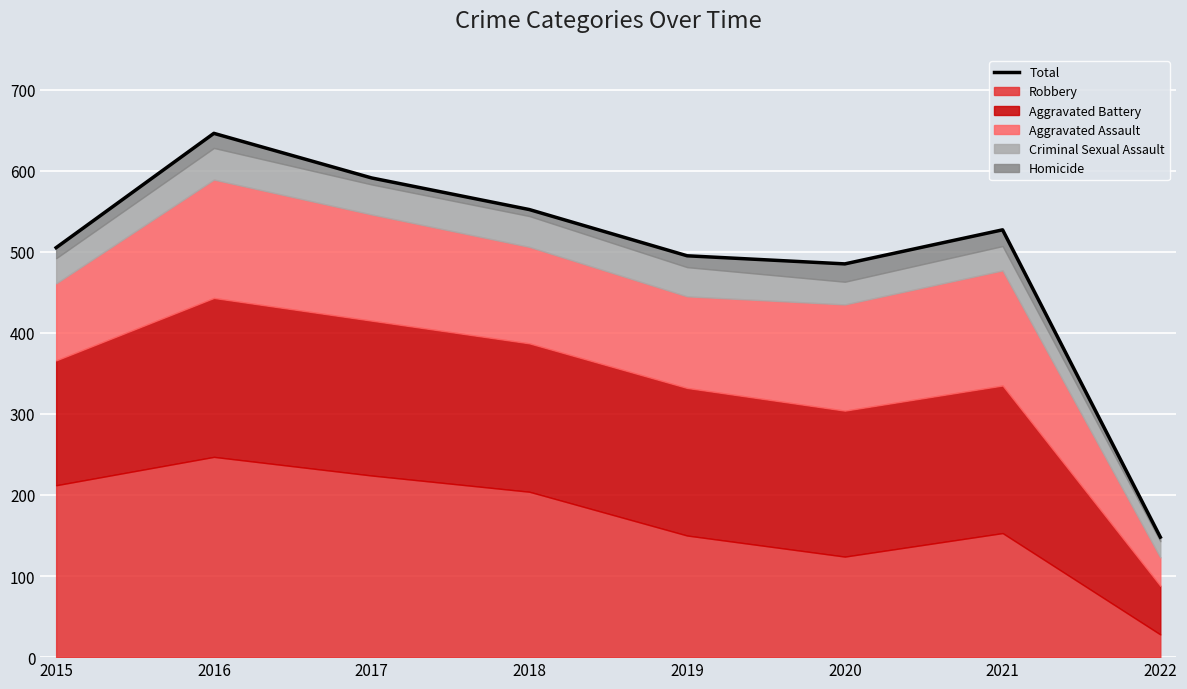

What is the change in value from 2016 to 2018?

-94